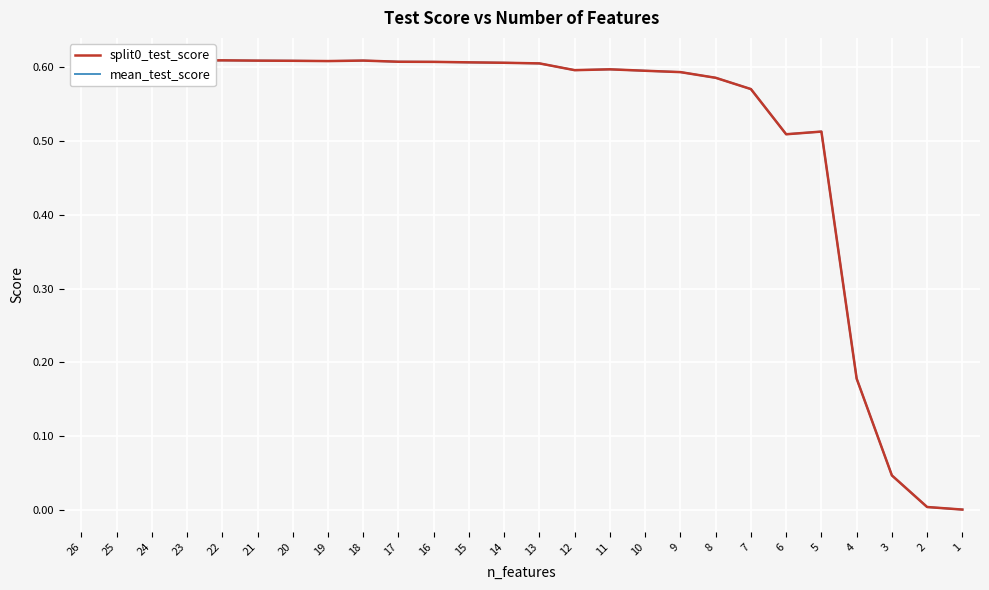

How many data points does each series have?

26